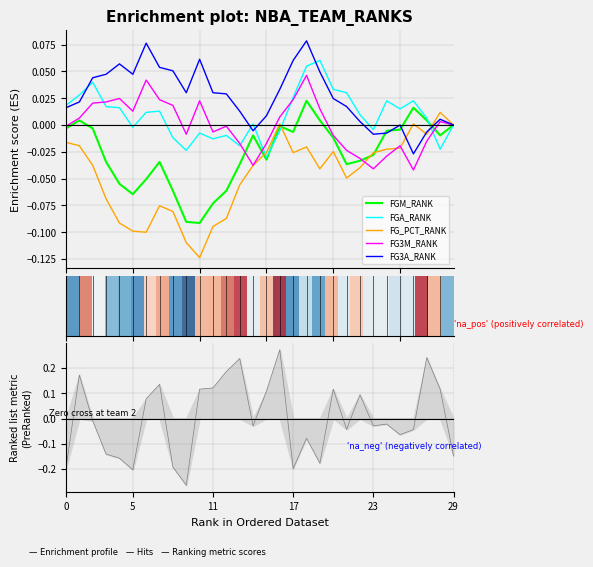

True or false: FG3M_RANK and FGM_RANK intersect in this chart.

True